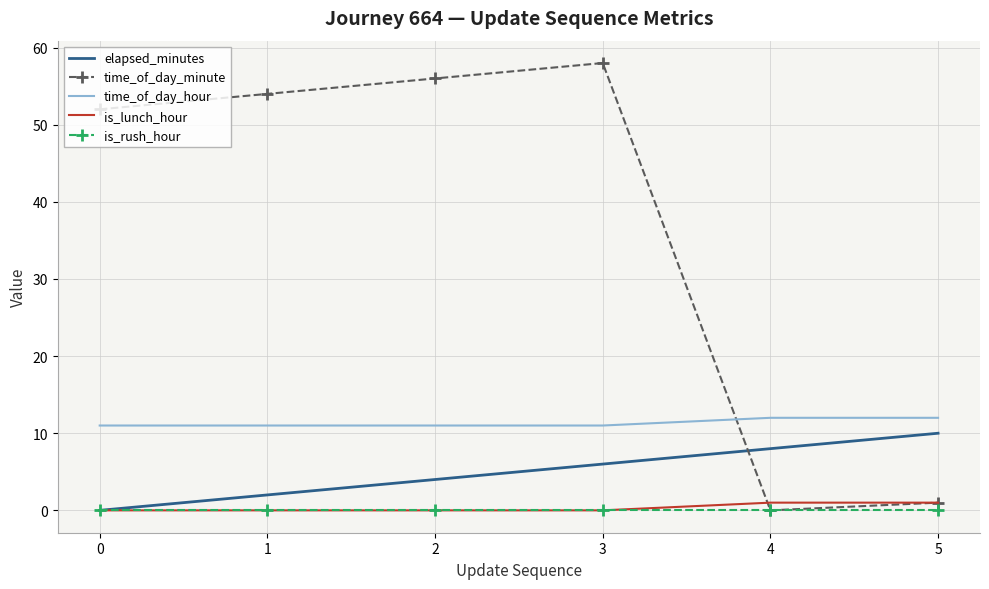

Reading right to left, extract all data points from this chart.

elapsed_minutes: 10	8	6	4	2	0
time_of_day_minute: 1	0	58	56	54	52
time_of_day_hour: 12	12	11	11	11	11
is_lunch_hour: 1	1	0	0	0	0
is_rush_hour: 0	0	0	0	0	0